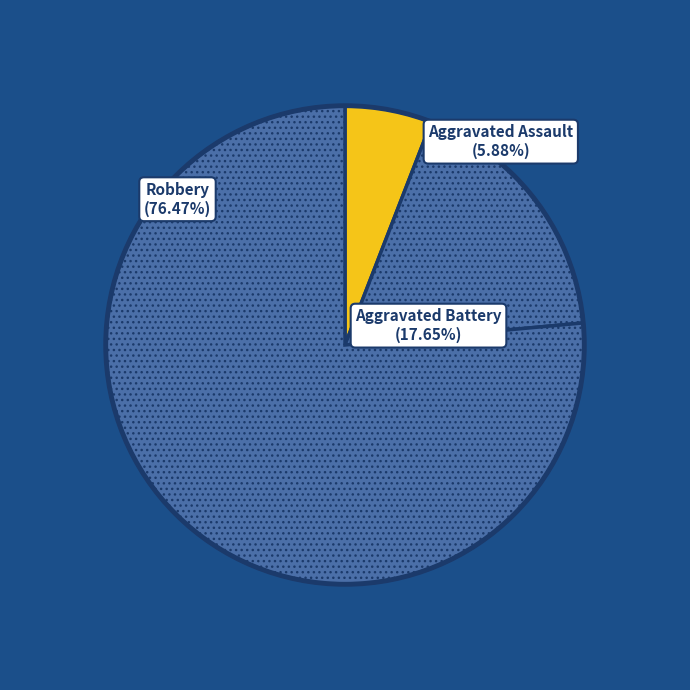

Is Aggravated Battery the majority of the pie?

No